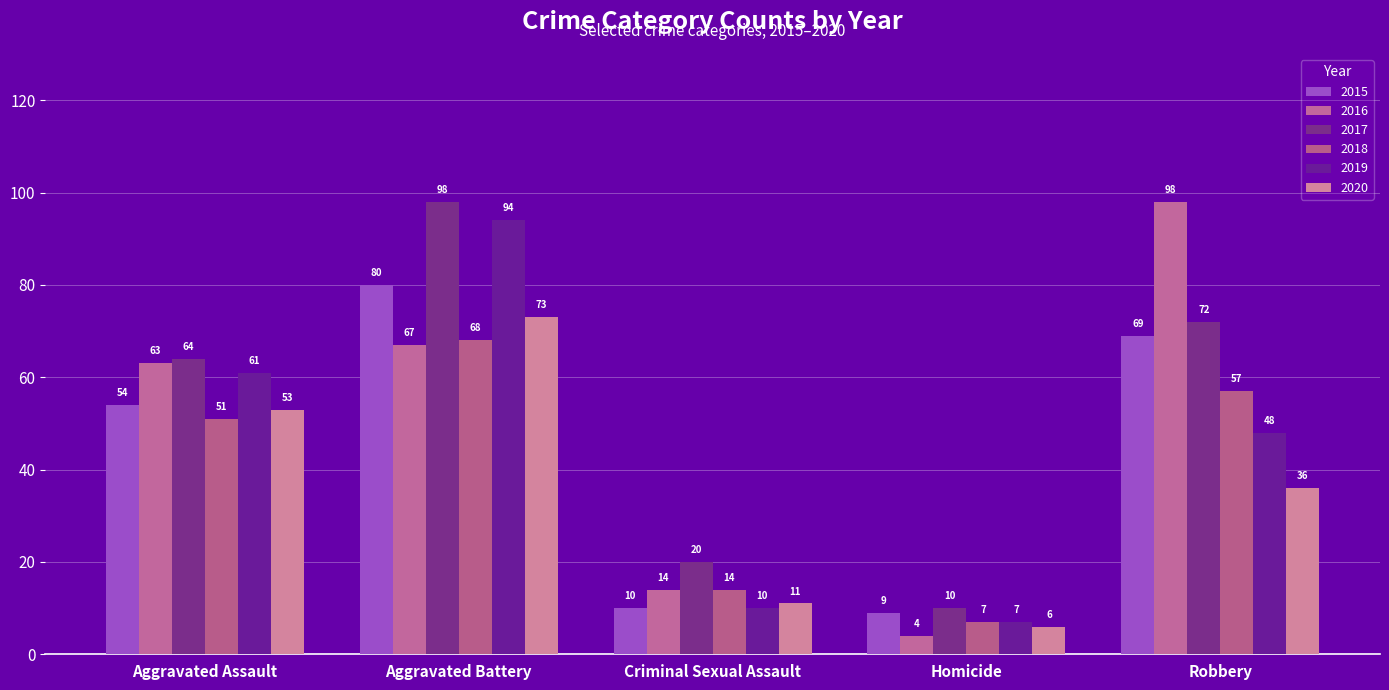

At Robbery, list the series in order from smallest to largest.

2020, 2019, 2018, 2015, 2017, 2016